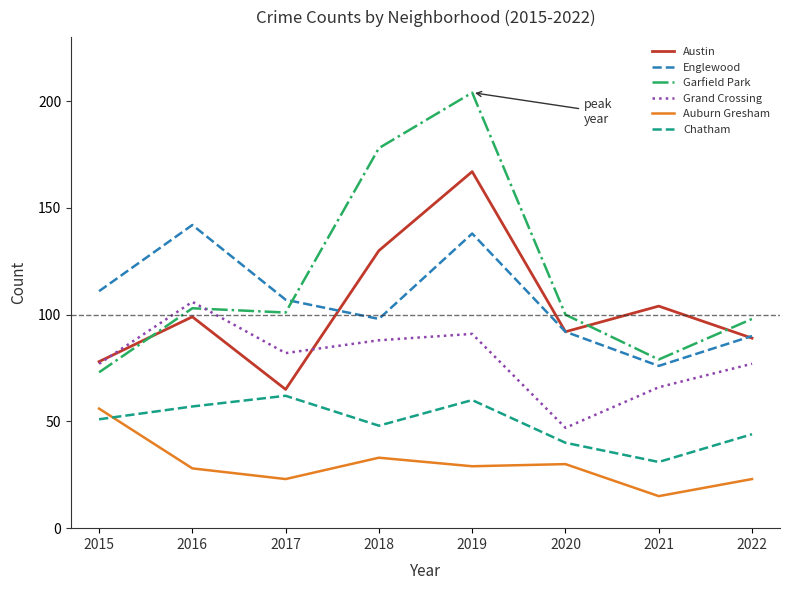

Reading left to right, transcribe all the data shown in this chart.

Austin: 2015=78	2016=99	2017=65	2018=130	2019=167	2020=92	2021=104	2022=89
Englewood: 2015=111	2016=142	2017=107	2018=98	2019=138	2020=92	2021=76	2022=90
Garfield Park: 2015=73	2016=103	2017=101	2018=178	2019=204	2020=100	2021=79	2022=98
Grand Crossing: 2015=77	2016=106	2017=82	2018=88	2019=91	2020=47	2021=66	2022=77
Auburn Gresham: 2015=56	2016=28	2017=23	2018=33	2019=29	2020=30	2021=15	2022=23
Chatham: 2015=51	2016=57	2017=62	2018=48	2019=60	2020=40	2021=31	2022=44